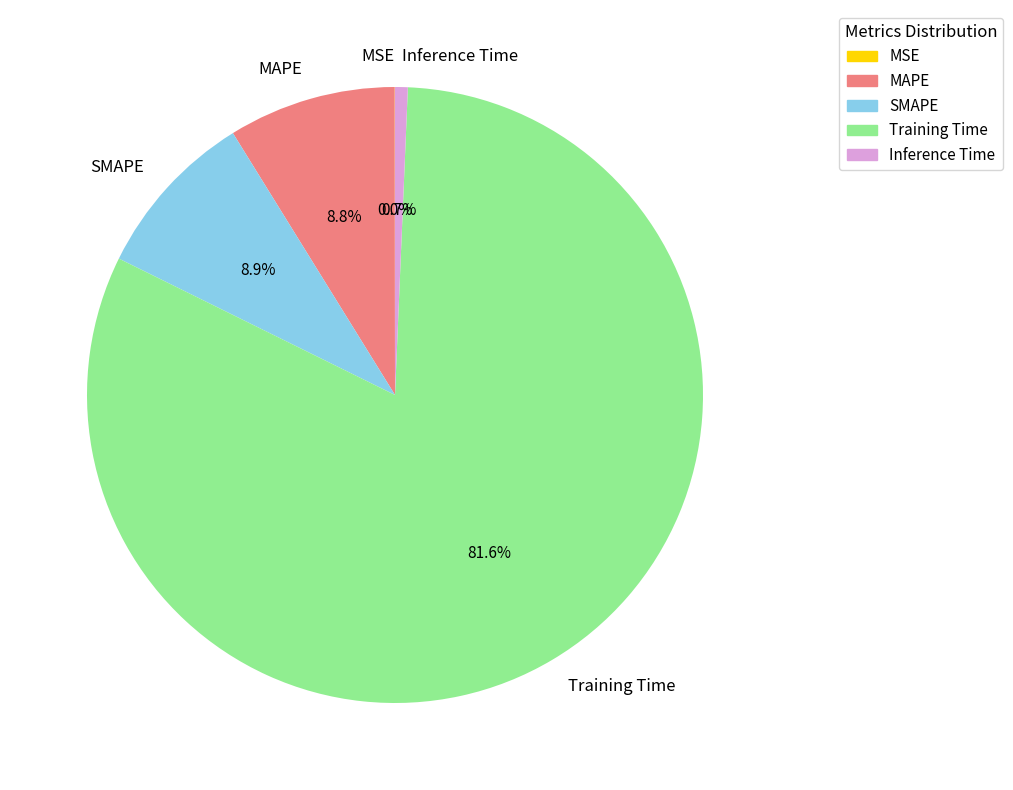

What portion of the pie excludes Training Time?

18.4%